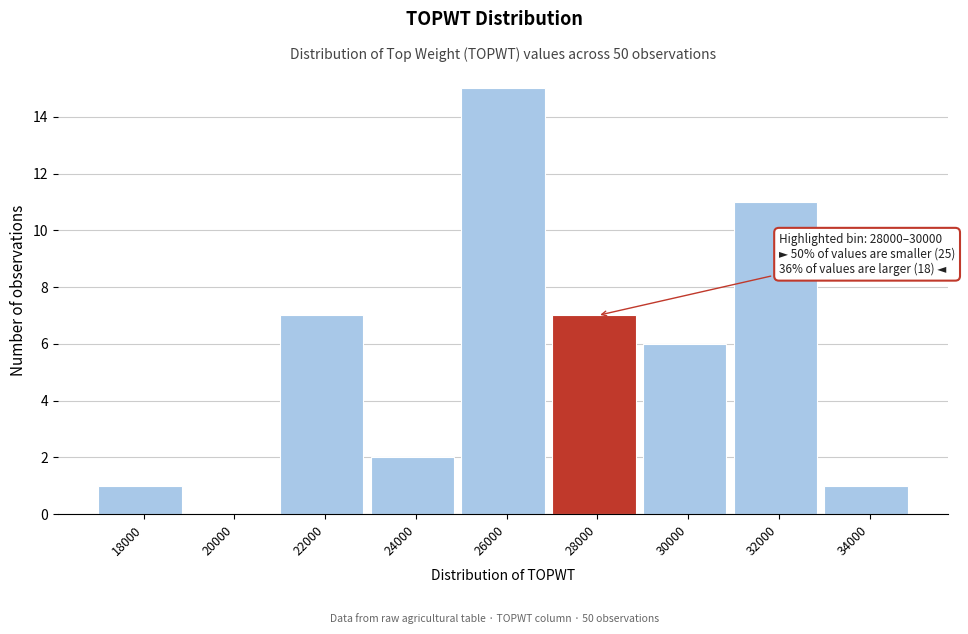

Reading left to right, what are all the values shown in this chart?

18000=1	20000=0	22000=7	24000=2	26000=15	28000=7	30000=6	32000=11	34000=1